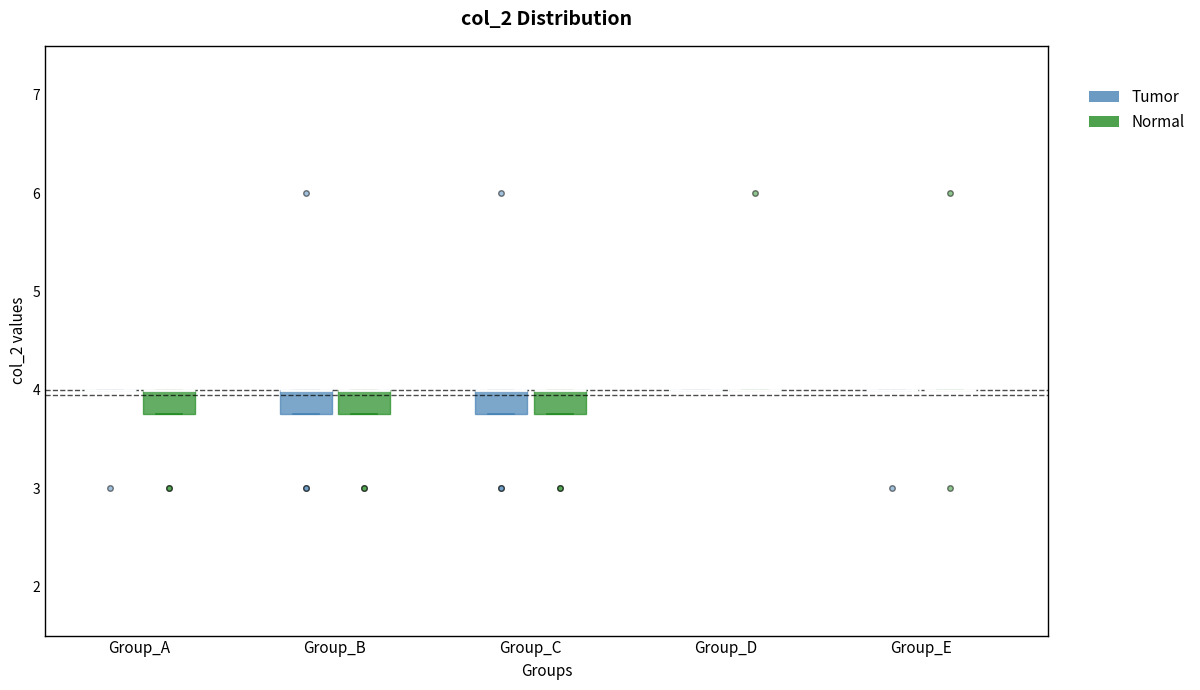

Reading left to right, read every box against the y-axis: the position of its median line, the range the box covers, and the ends of its whiskers. The values are not printed on the chart, so give them approximately, as read against the axis.

Group_A (Tumor): box collapsed to a line at 4.0, whiskers 4.0 to 4.0
Group_A (Normal): median 4.0 (drawn on the box's upper edge), box 3.8 to 4.0, whiskers 3.8 to 4.0
Group_B (Tumor): median 4.0 (drawn on the box's upper edge), box 3.8 to 4.0, whiskers 3.8 to 4.0
Group_B (Normal): median 4.0 (drawn on the box's upper edge), box 3.8 to 4.0, whiskers 3.8 to 4.0
Group_C (Tumor): median 4.0 (drawn on the box's upper edge), box 3.8 to 4.0, whiskers 3.8 to 4.0
Group_C (Normal): median 4.0 (drawn on the box's upper edge), box 3.8 to 4.0, whiskers 3.8 to 4.0
Group_D (Tumor): box collapsed to a line at 4.0, whiskers 4.0 to 4.0
Group_D (Normal): box collapsed to a line at 4.0, whiskers 4.0 to 4.0
Group_E (Tumor): box collapsed to a line at 4.0, whiskers 4.0 to 4.0
Group_E (Normal): box collapsed to a line at 4.0, whiskers 4.0 to 4.0